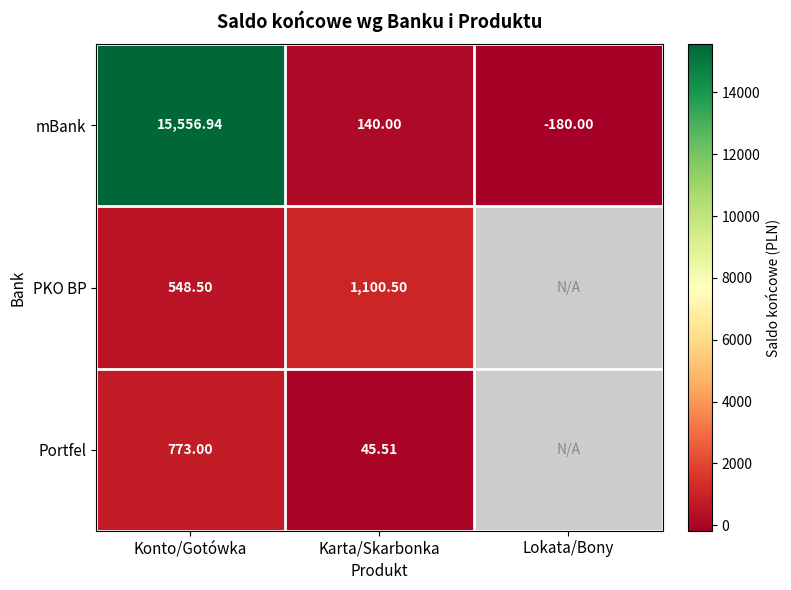

Which category has the highest value in the mBank series?

Konto/Gotówka